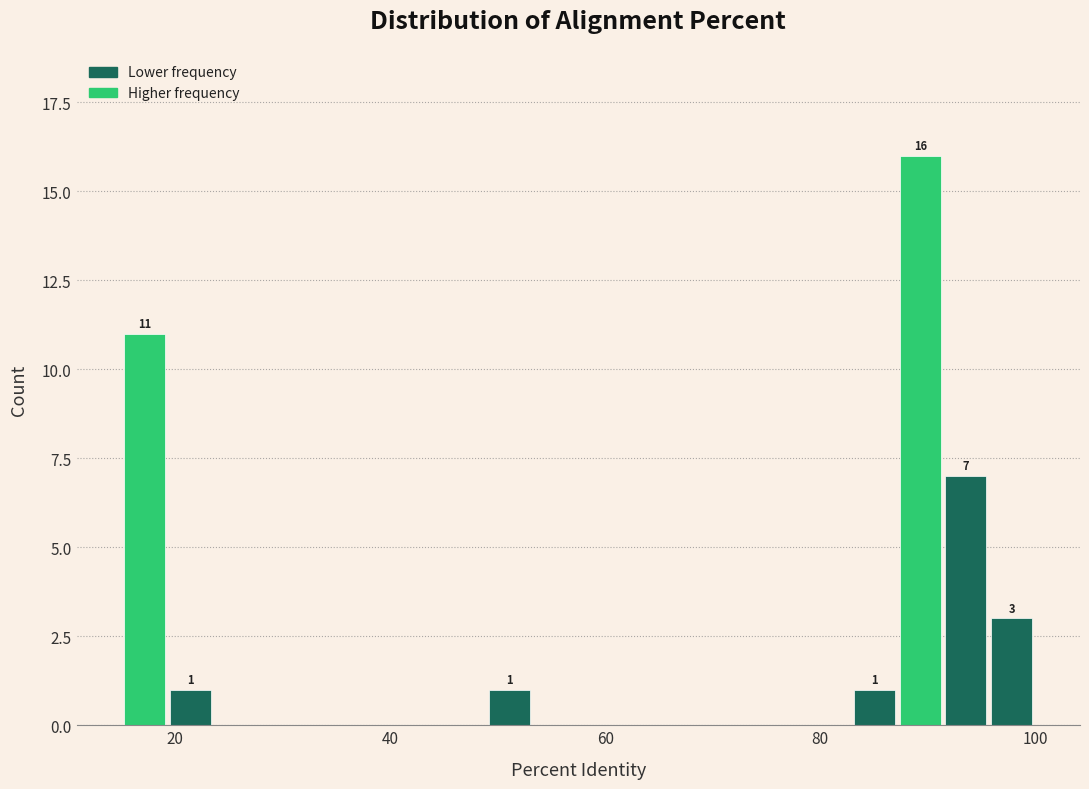

Around what value on the x-axis is the tallest bar? Give the approximate position of its centre, as read against the axis.

90